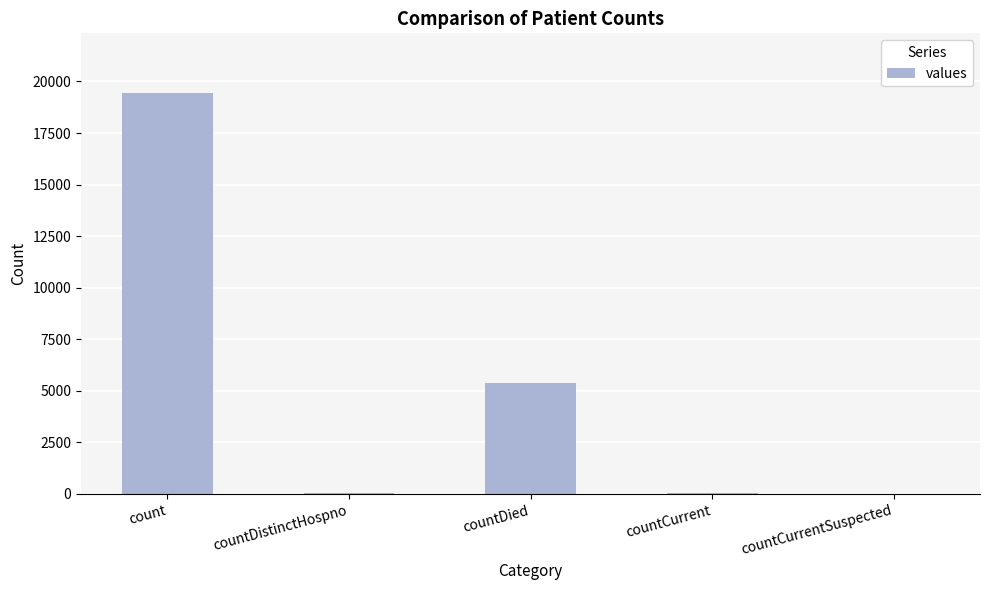

What is the change in value from countCurrent to countCurrentSuspected?

-60